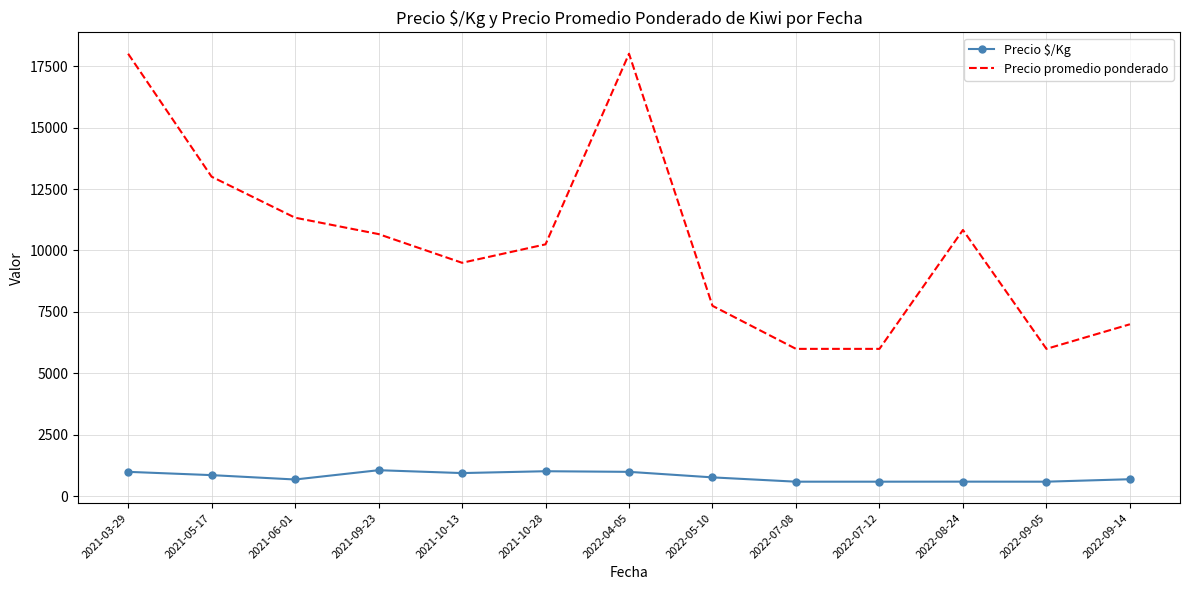

What is the difference between the second highest and minimum values in the Precio promedio ponderado series?

12000.0